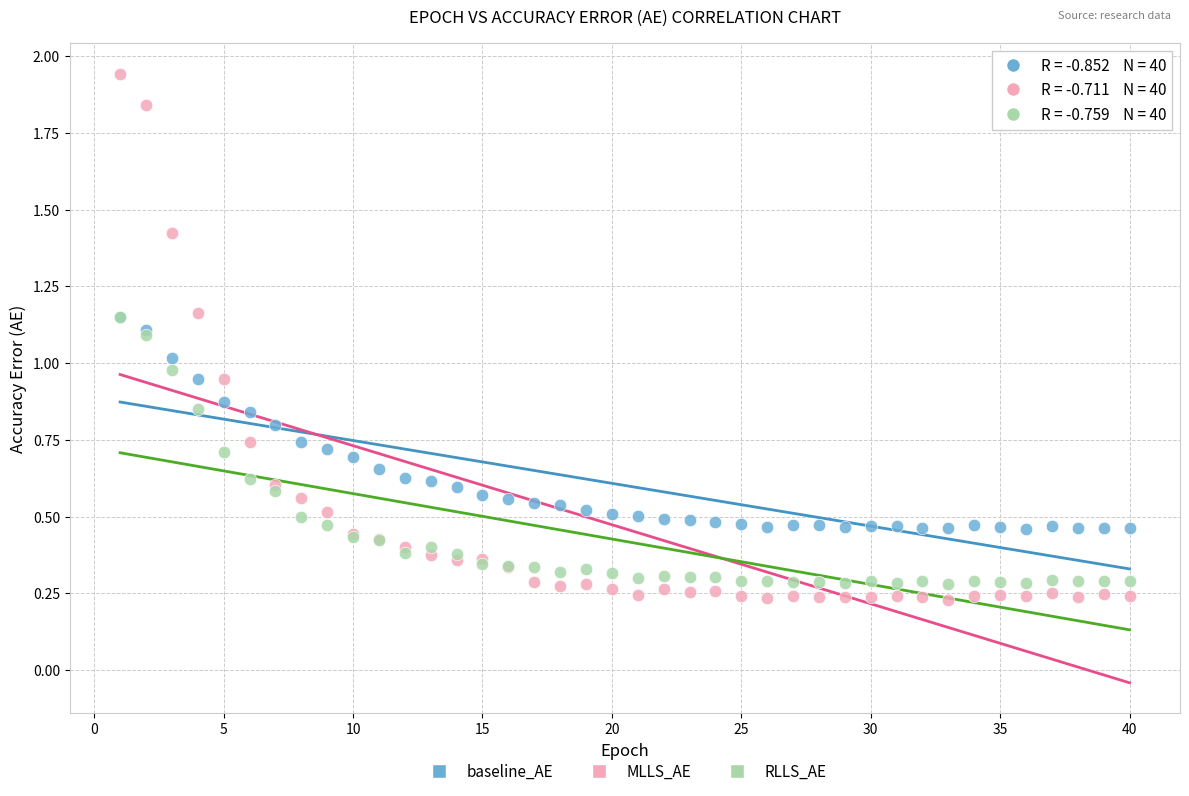

What are all the series names shown in the legend?

baseline_AE, MLLS_AE, RLLS_AE